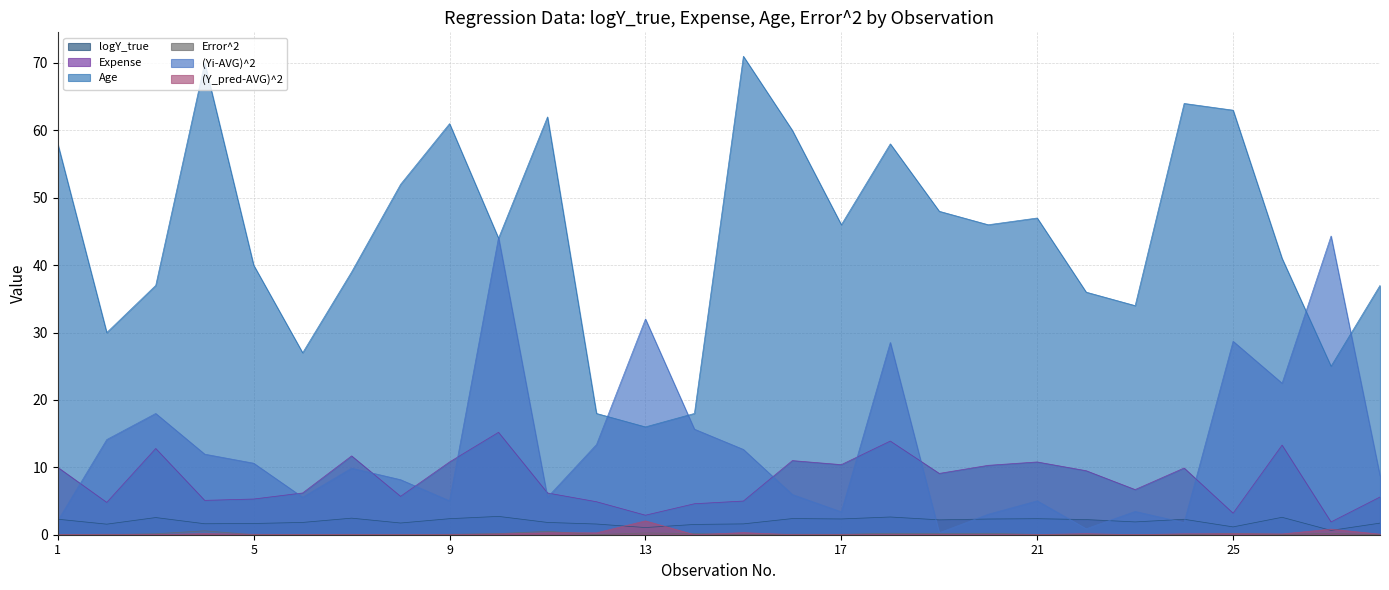

At which label is (Y_pred-AVG)^2 closest to 1?

27